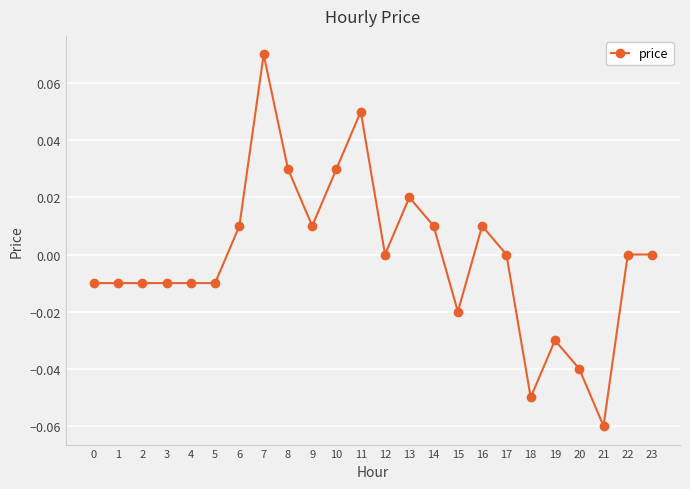

Count the number of categories in the chart.

24